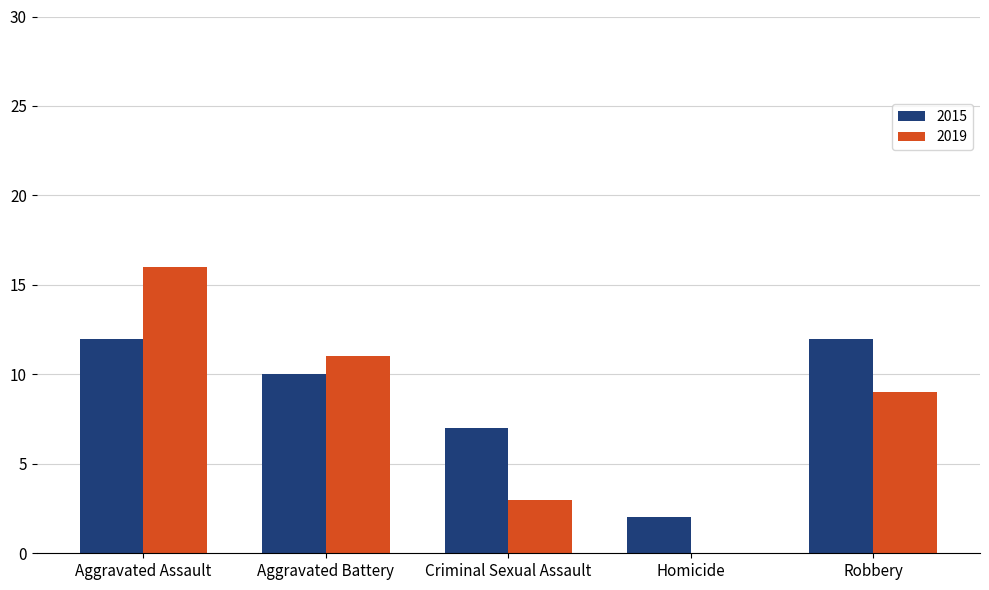

The 2019 series shows 7 at Homicide. True or false?

False